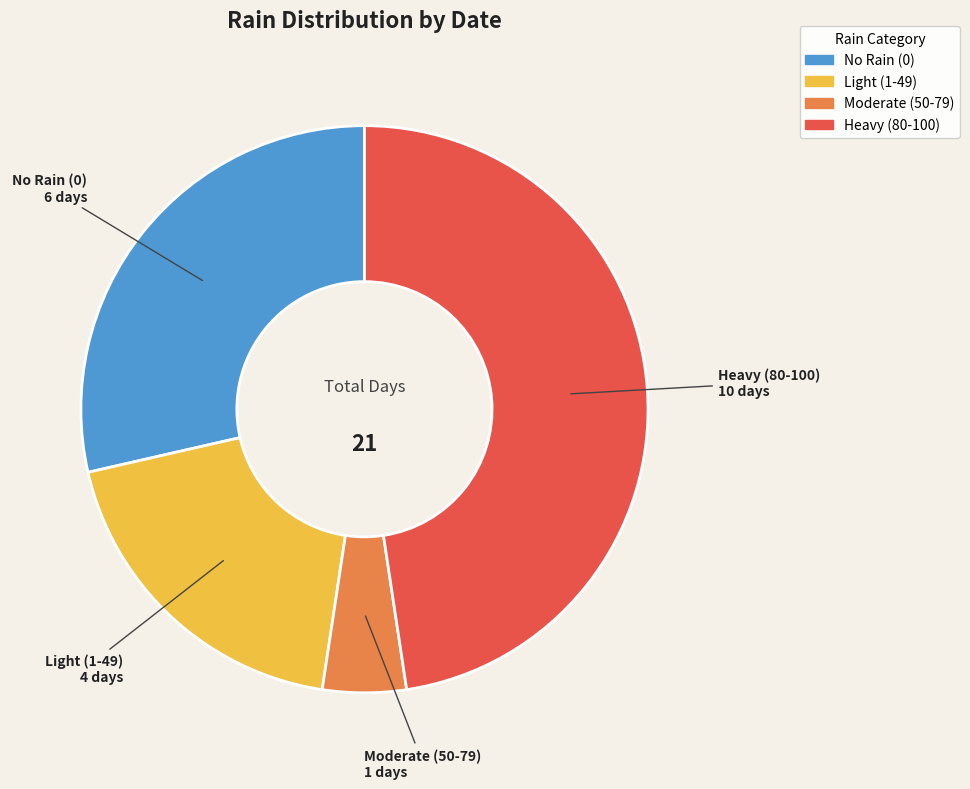

Rank the categories by value from highest to lowest.

Heavy (80-100), No Rain (0), Light (1-49), Moderate (50-79)